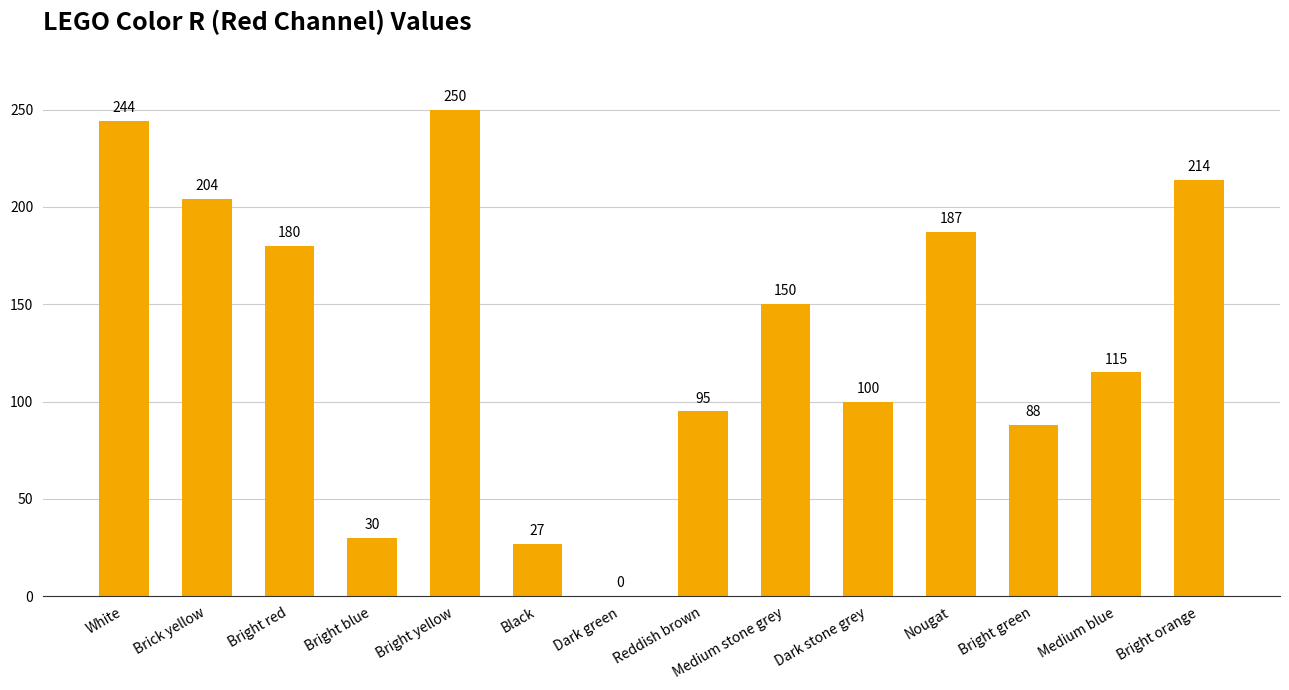

Where is the data nearest to the value 125?

Medium blue